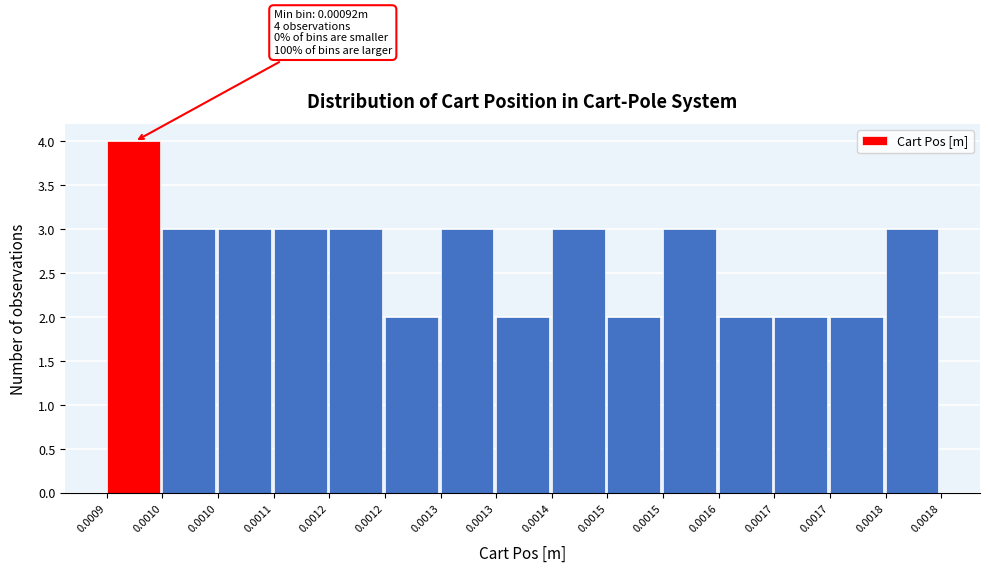

How many values are below 3?

6